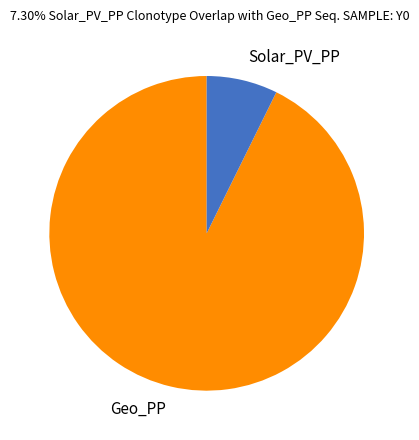

What is the majority slice?

Geo_PP